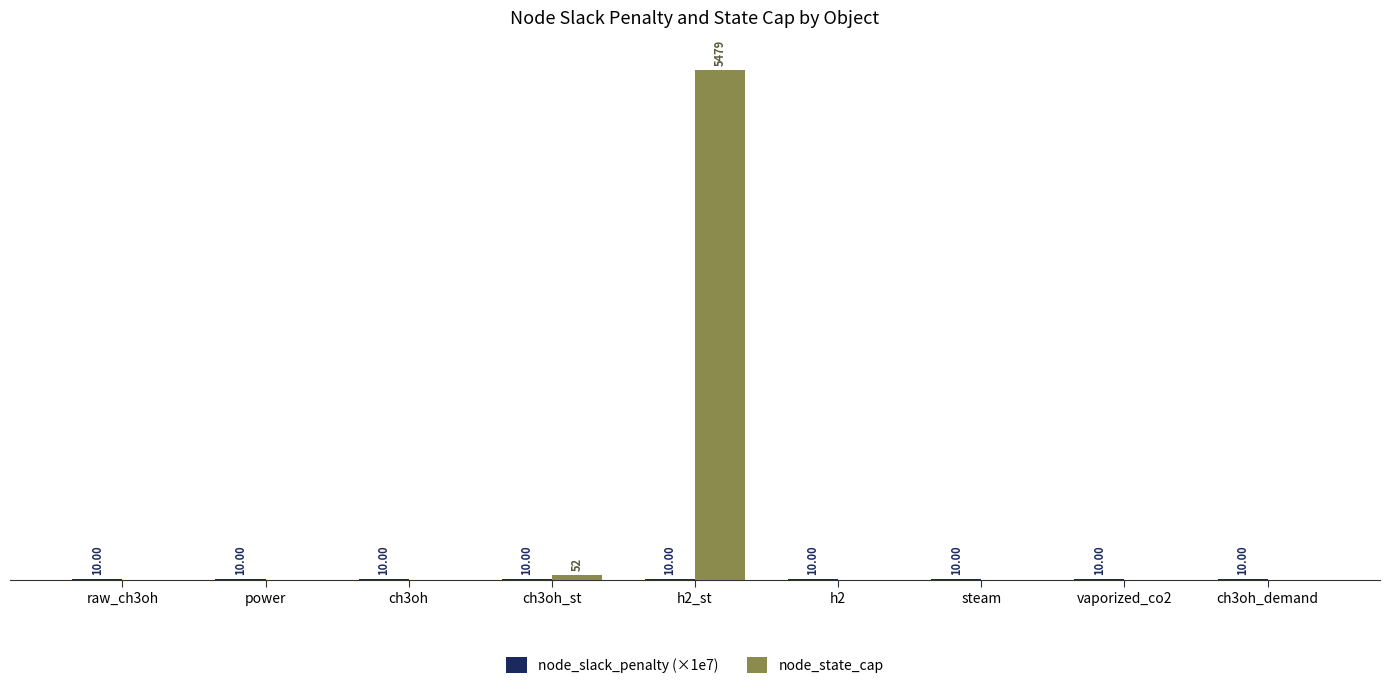

At which category is the sum across all series the highest?

h2_st